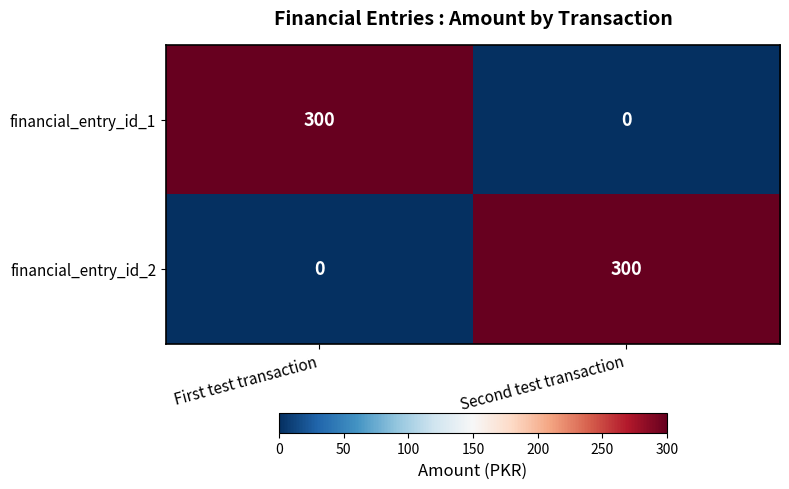

What is the difference between the highest and lowest values at Second test transaction?

300